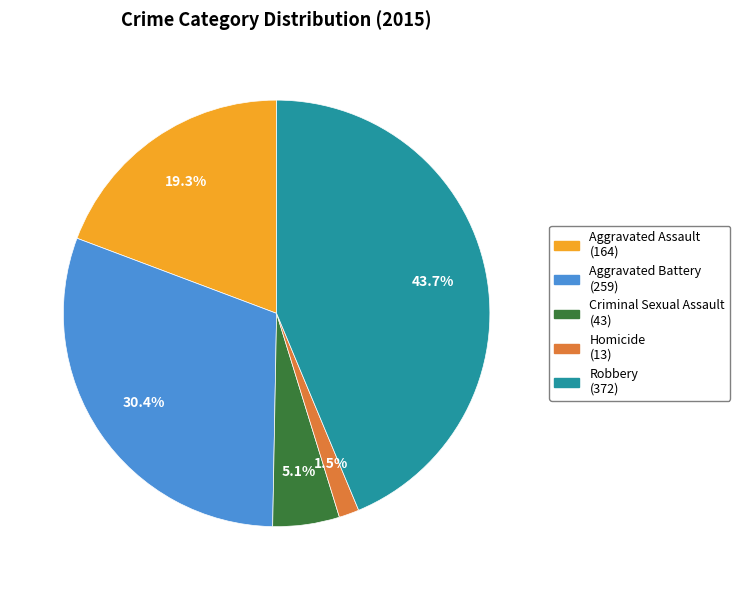

Approximately how many times larger is the value at Criminal Sexual Assault (43) compared to Aggravated Assault (164)?

0.3